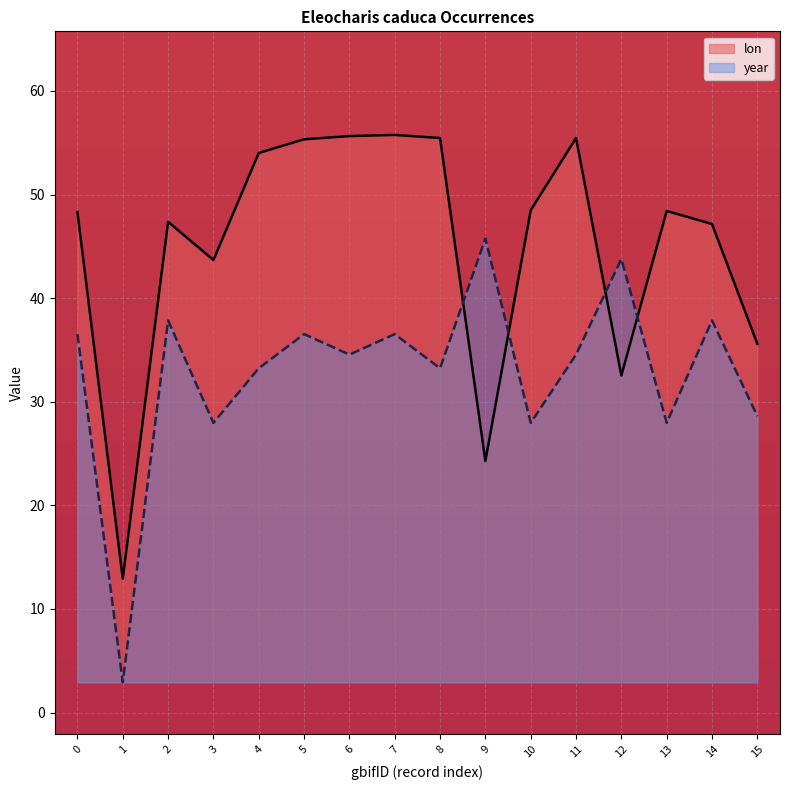

At which label does year reach its peak?

9